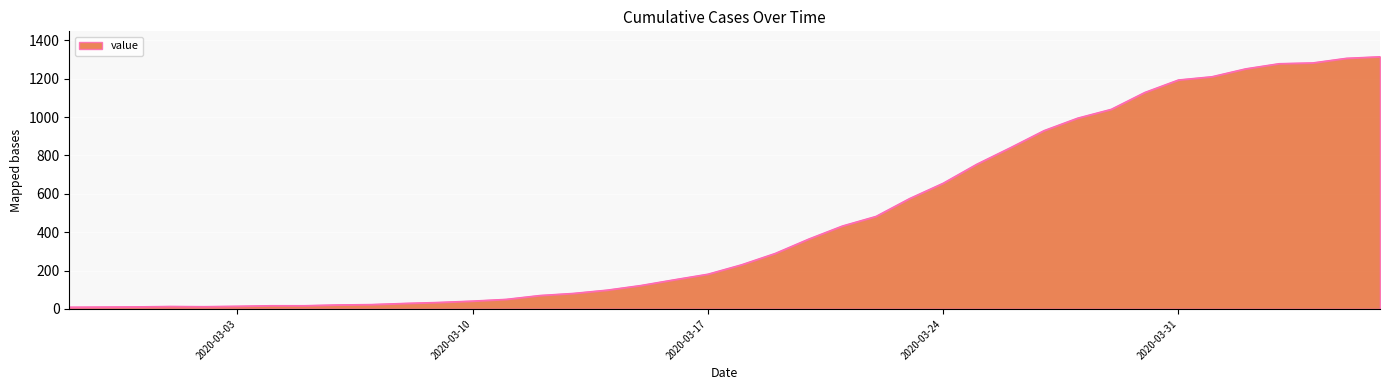

What is the maximum value shown in the chart?

1315